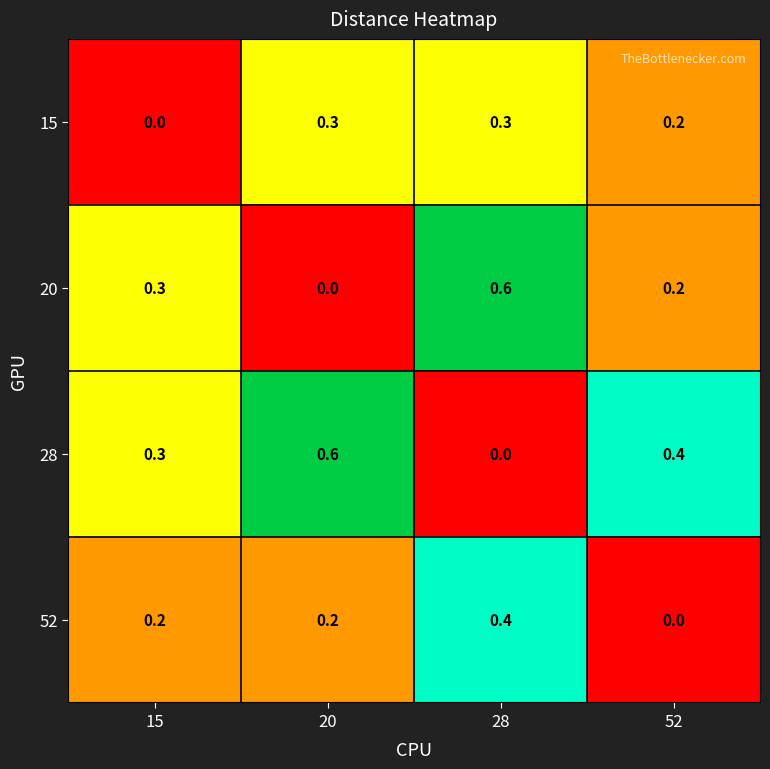

Is it true that 28 equals 0.0 at 28?

True